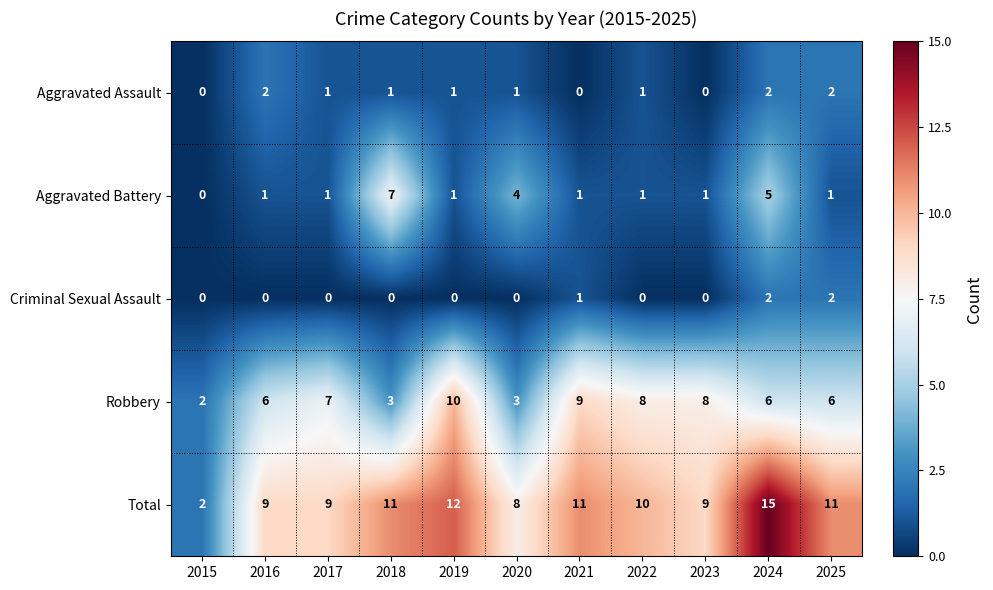

At which label does Aggravated Assault first exceed 1?

2016